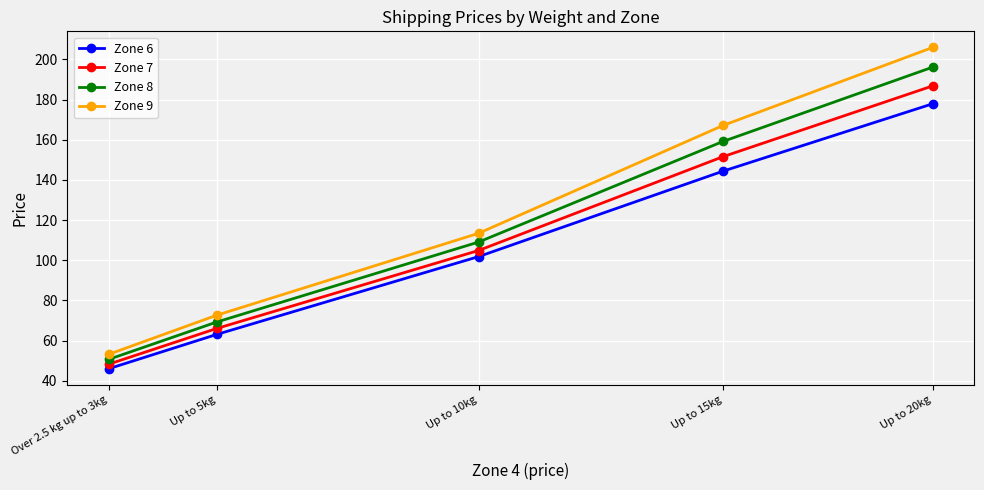

What is the minimum value shown in the chart?

45.9